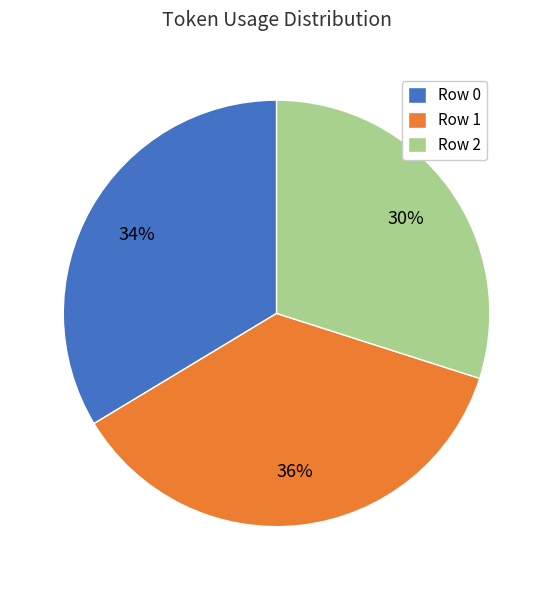

What percentage is the Row 2 slice, to the nearest percent?

30%